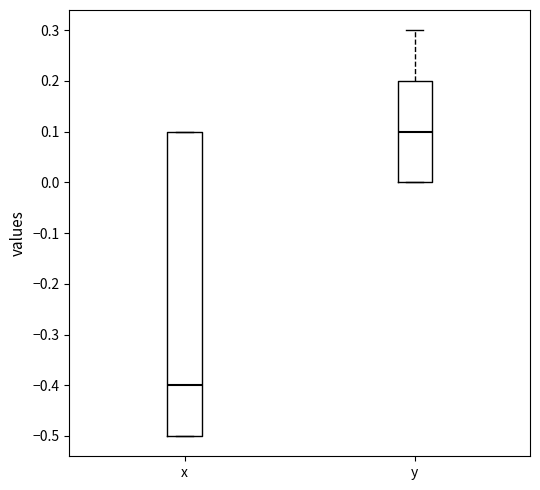

Reading left to right, transcribe this box plot: for each box, give where its median line is, the range the box spans, and where its two whiskers end, as read against the y-axis. The values are not printed on the chart, so give them approximately, as read against the axis.

x: median -0.4, box -0.5 to 0.1, whiskers -0.5 to 0.1
y: median 0.1, box 0.0 to 0.2, whiskers 0.0 to 0.3